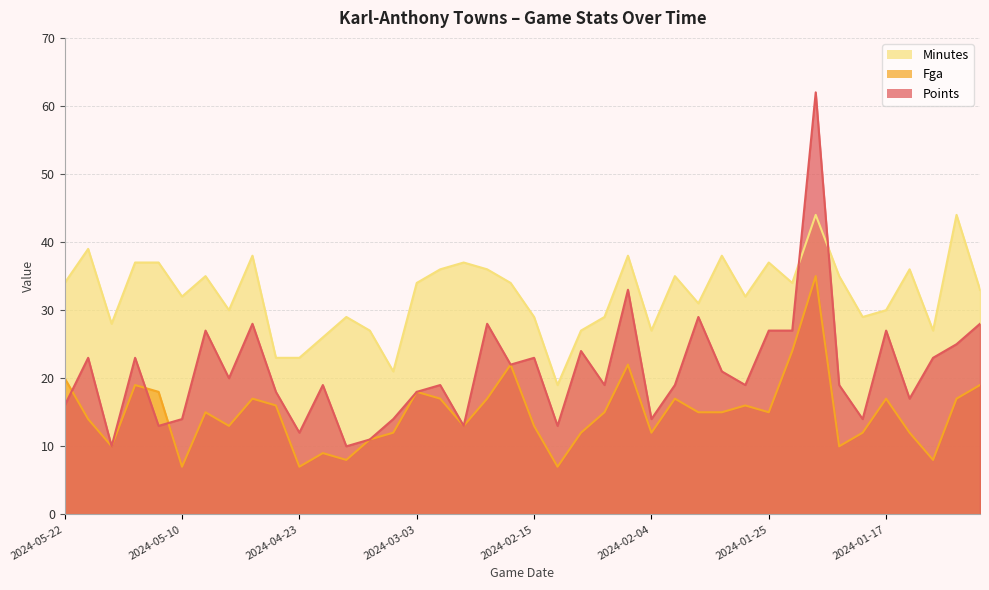

Which category has the lowest value in the points series?

2024-05-16